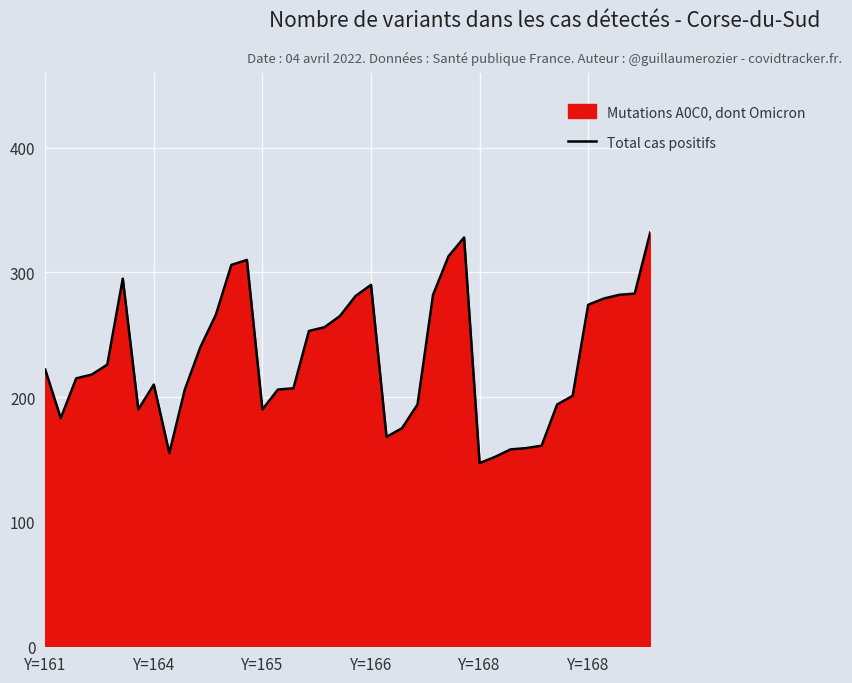

Does the chart display data point markers on the line(s)?

No